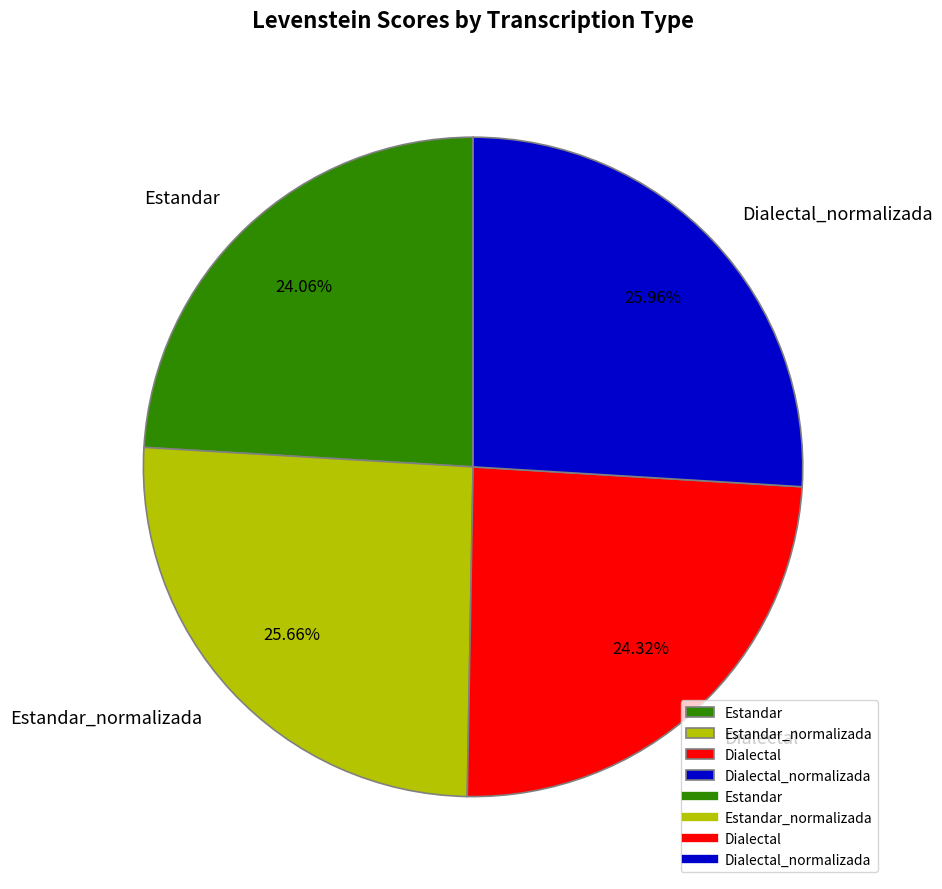

Is there any slice that represents more than half of the pie?

No